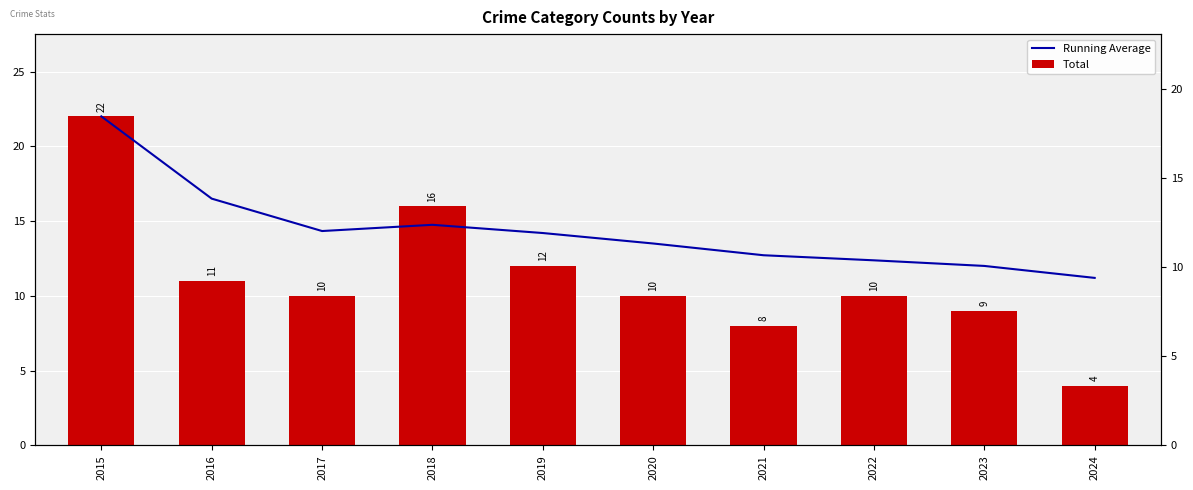

How many groups of bars are there?

10